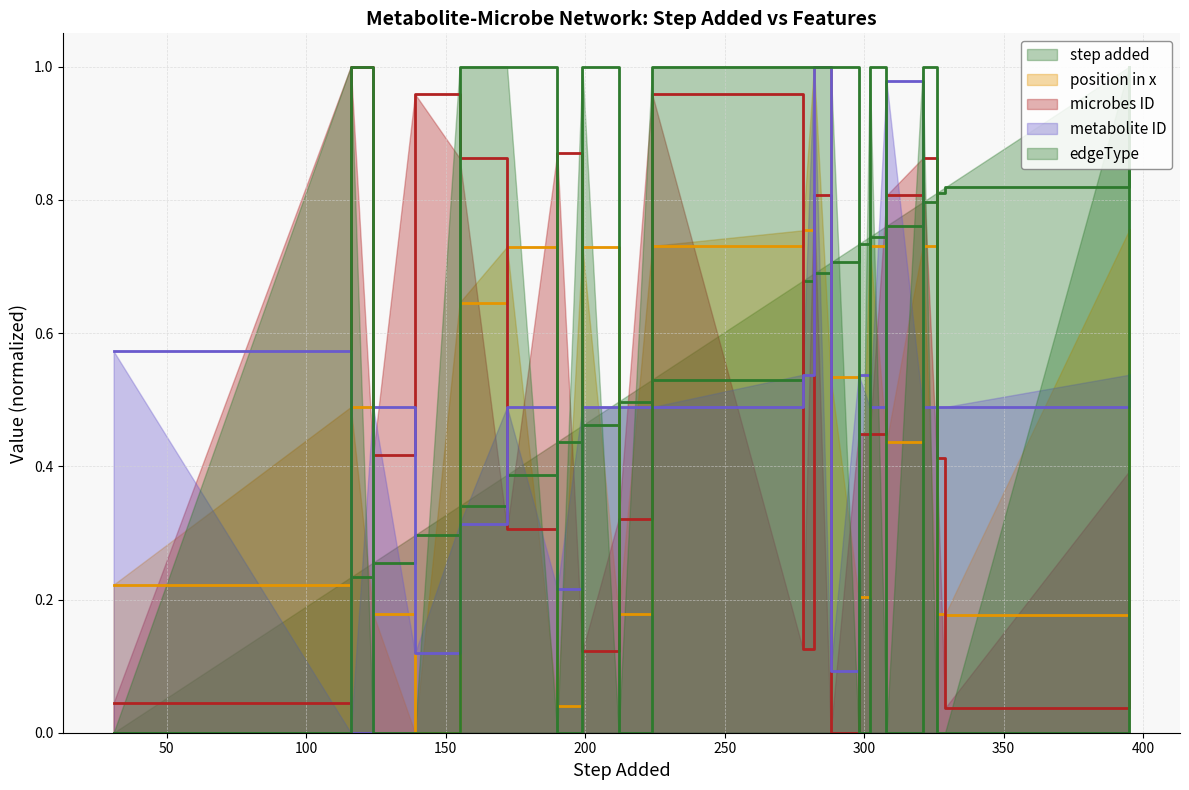

Is the value of metabolite ID at 116 greater than the value of step added at 190?

No